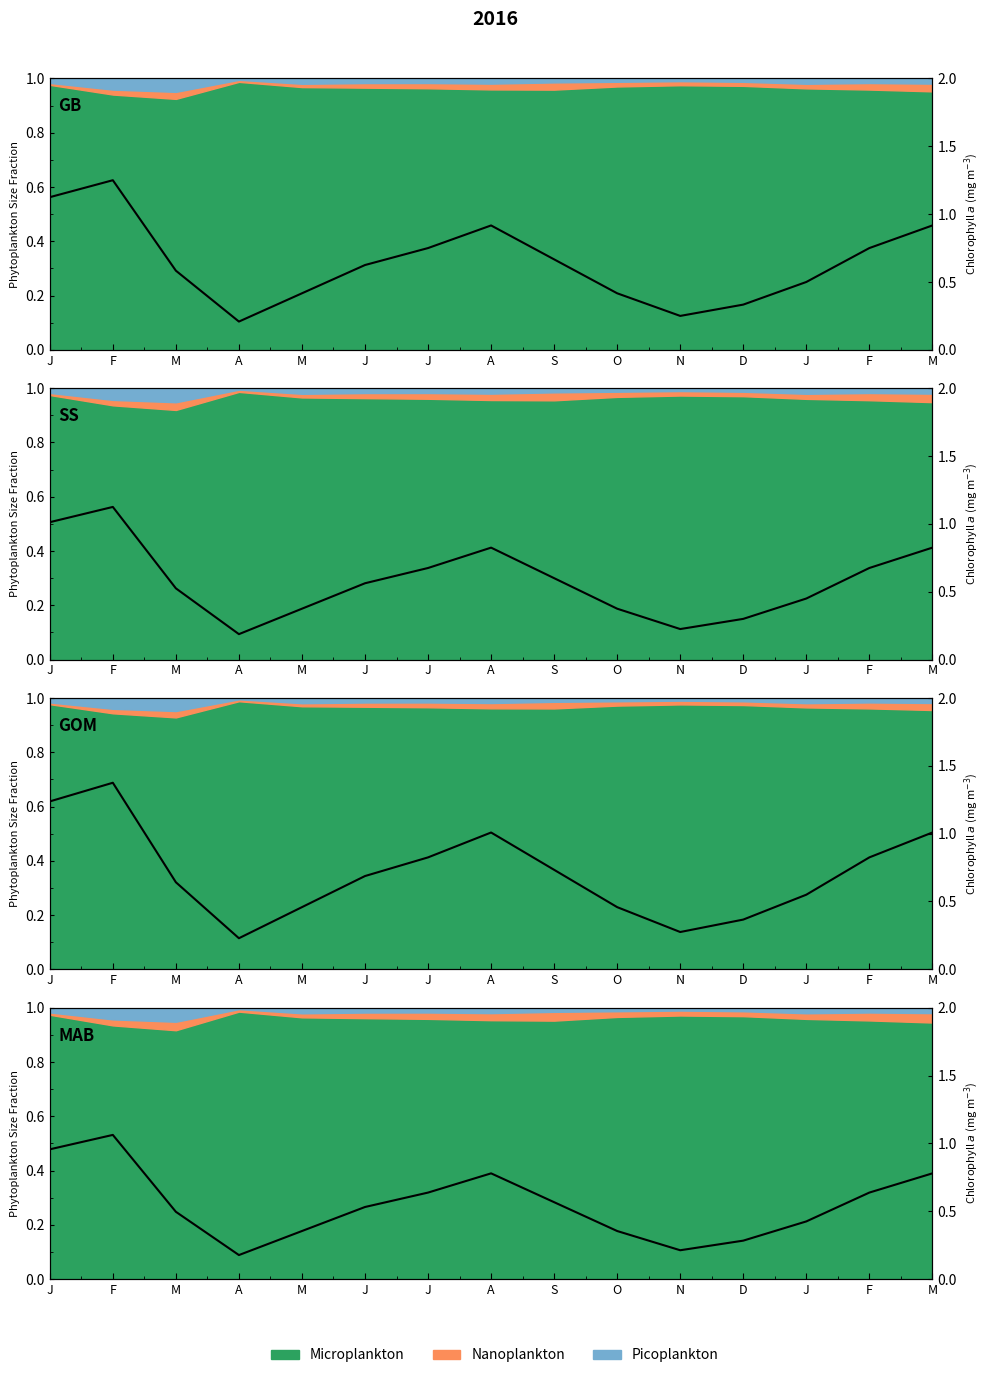

How many lines are shown in the chart?

1